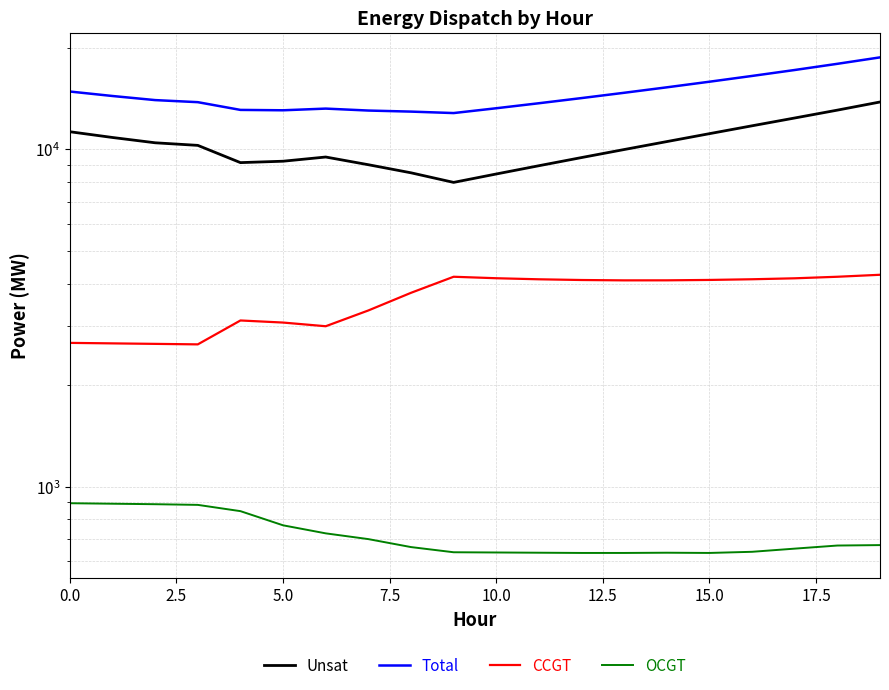

What is the label of the 10th point from the right?

10